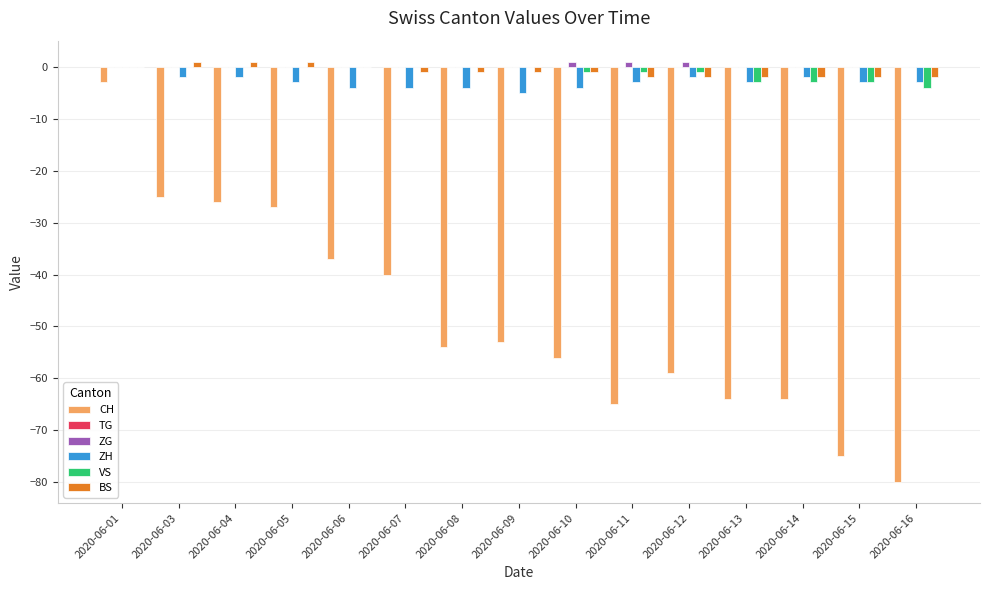

What is the sum of all VS values?

-16